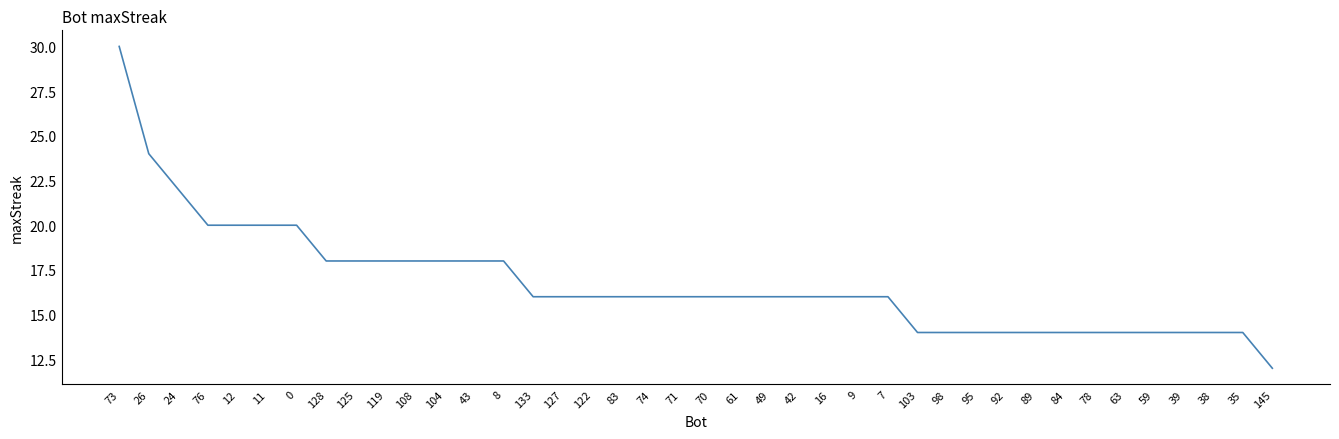

What is the sum of all values?

670